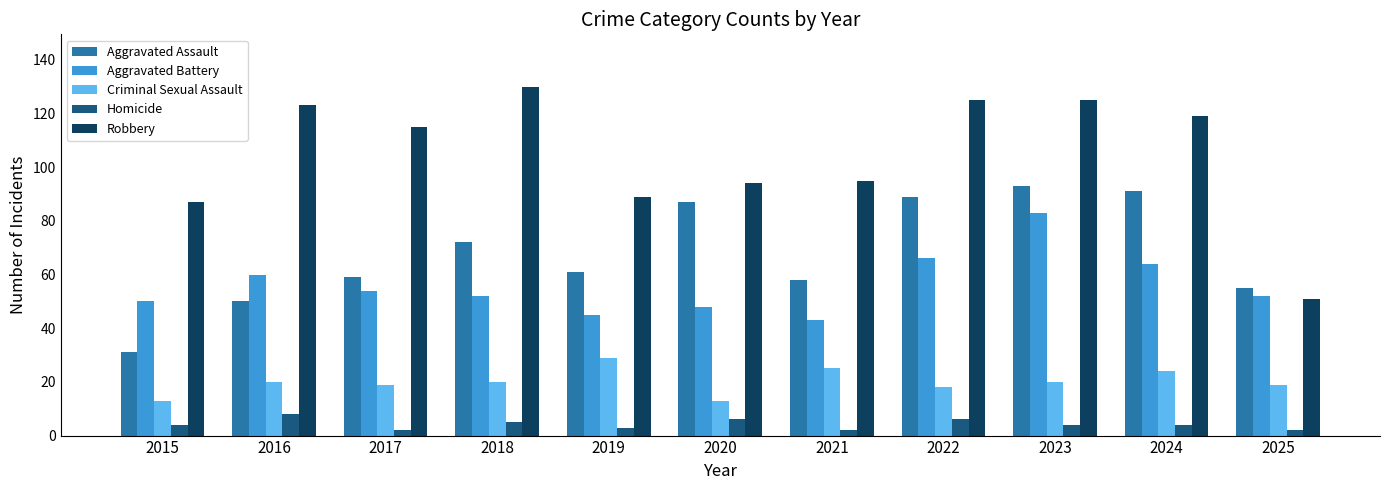

What is the spread (max minus min) of values at 2015?

83